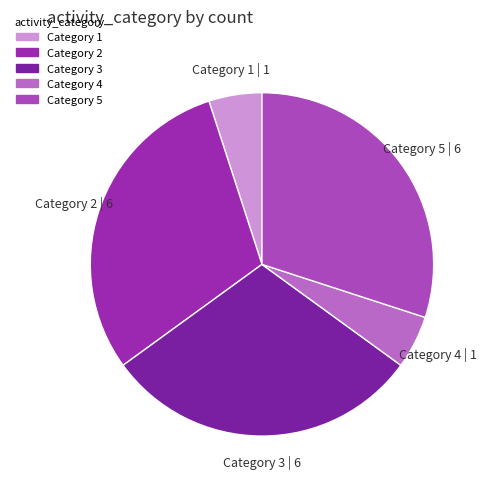

Does any single category account for the majority?

No